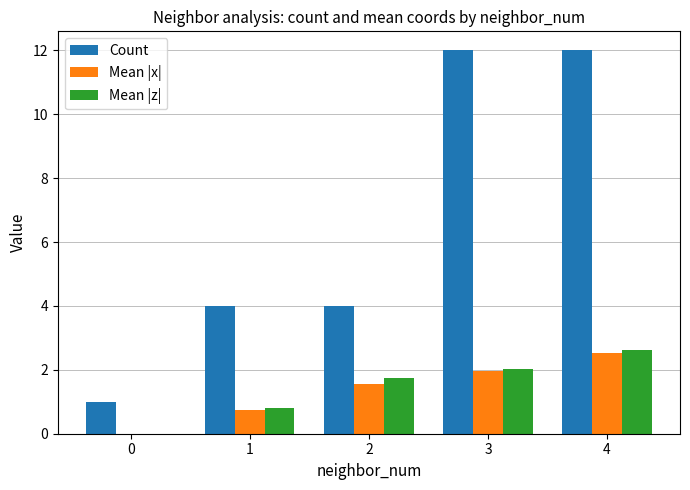

Between 1 and 3, which series saw the biggest shift?

Count